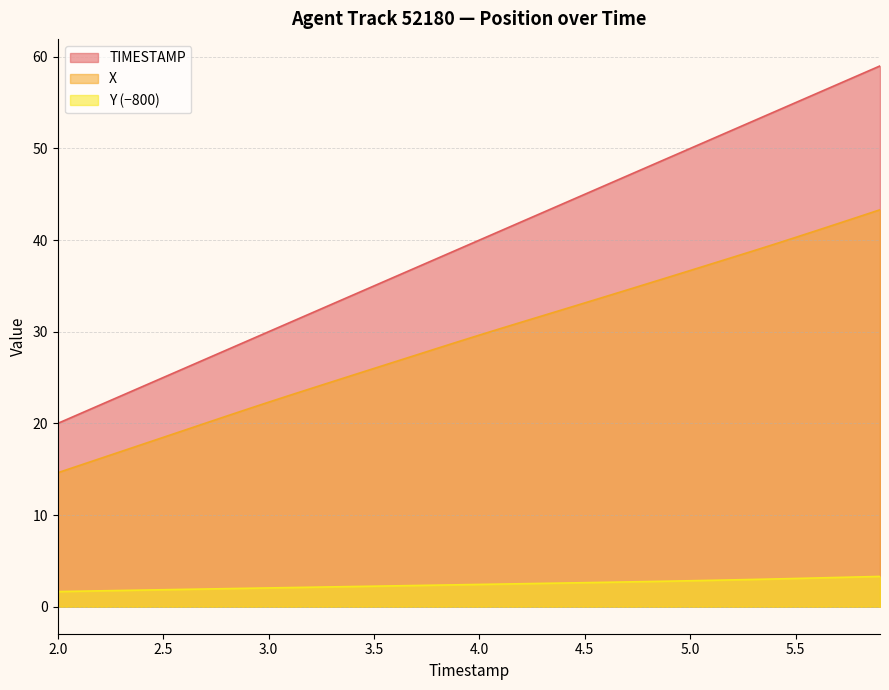

Is it true that TIMESTAMP equals 18.0 at 5.5?

False